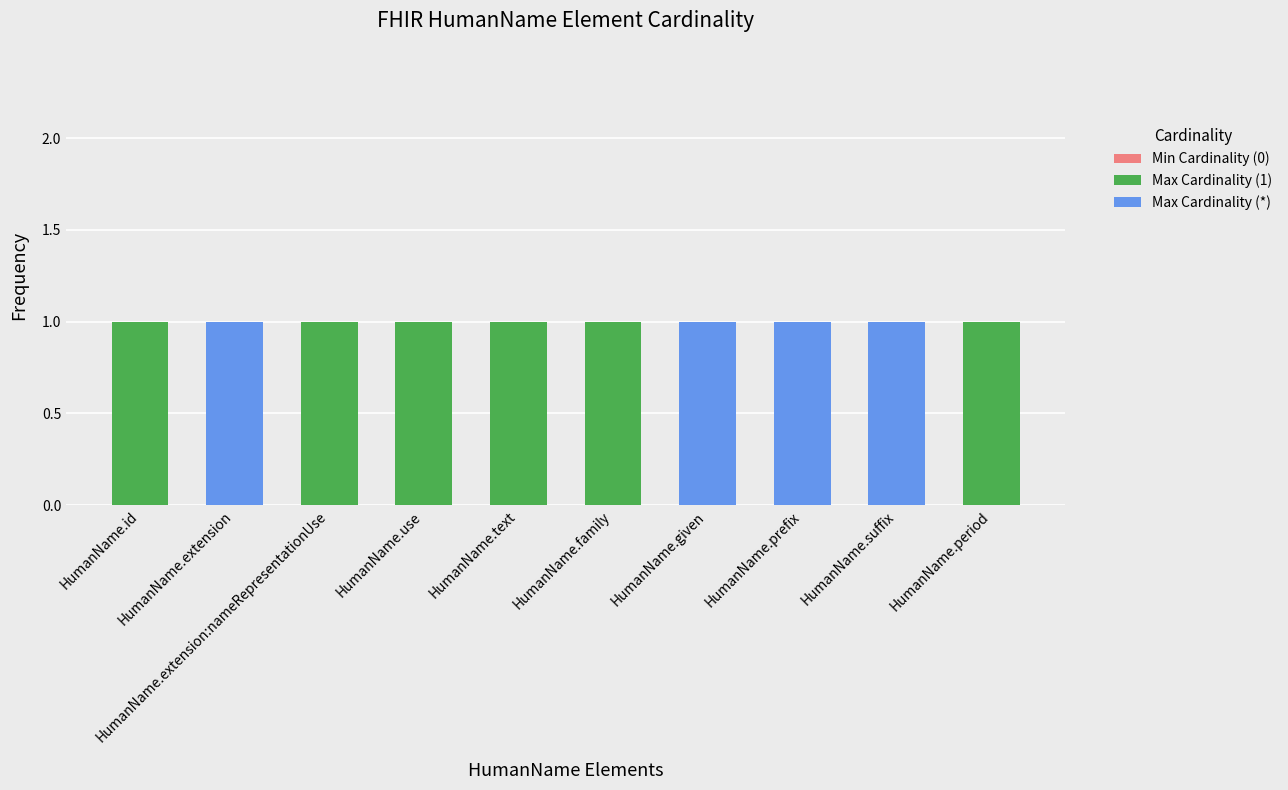

The value of Max Cardinality (1) at HumanName.extension:nameRepresentationUse is 0. True or false?

False